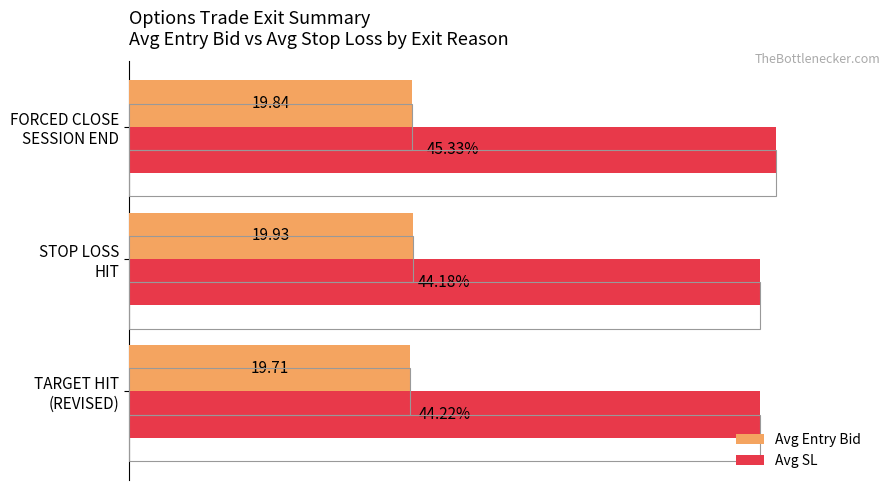

The Avg Entry Bid series shows 16.1 at TARGET HIT (REVISED). True or false?

False